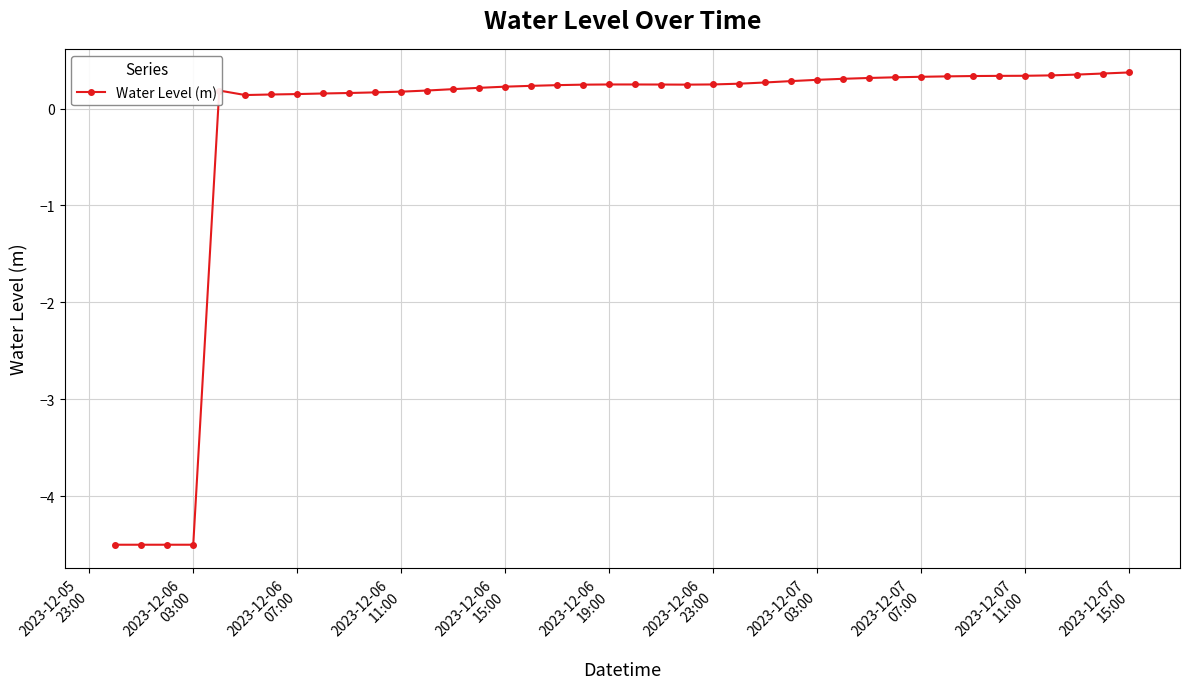

True or false: the data has more than 0 interior local peaks.

True